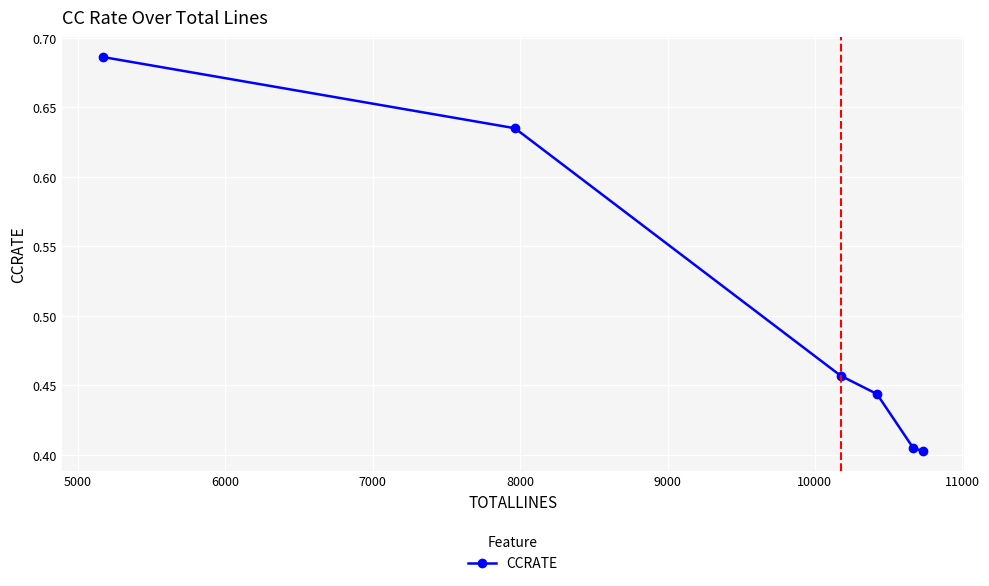

True or false: the data has more than 2 interior local peaks.

False